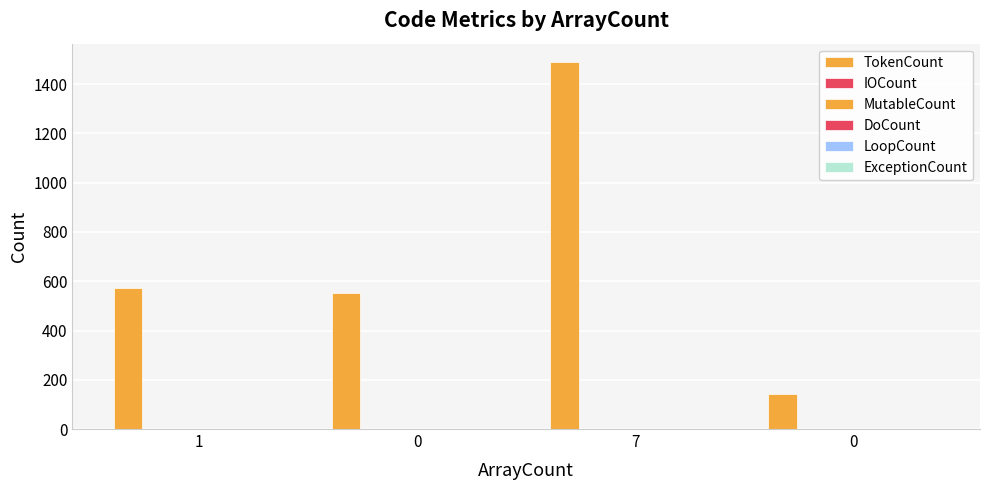

Are the bars horizontal?

No